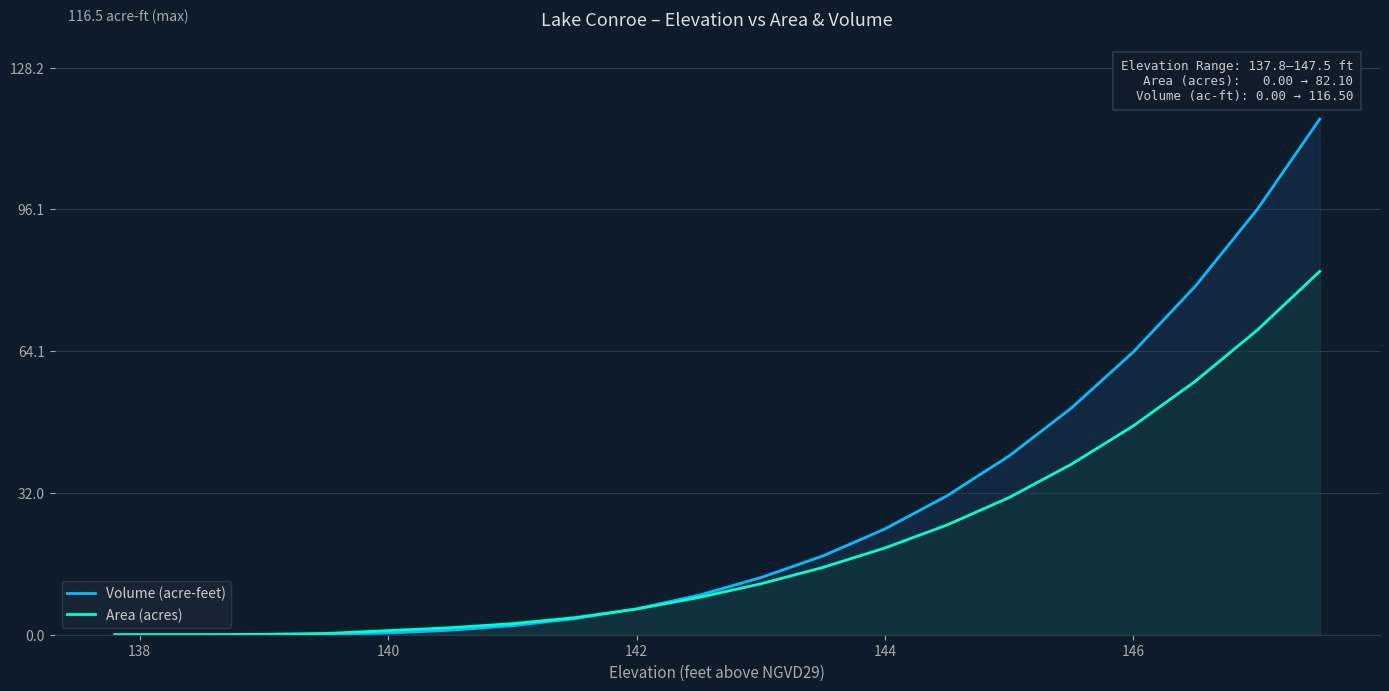

How many data points in Area (acres) are above 11?

10